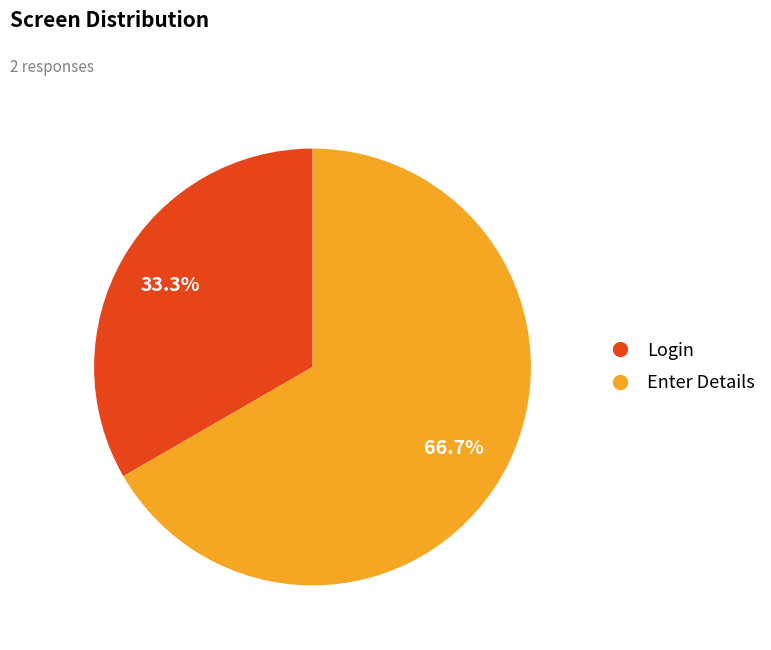

Do Login and Enter Details together represent more than half of the pie?

Yes